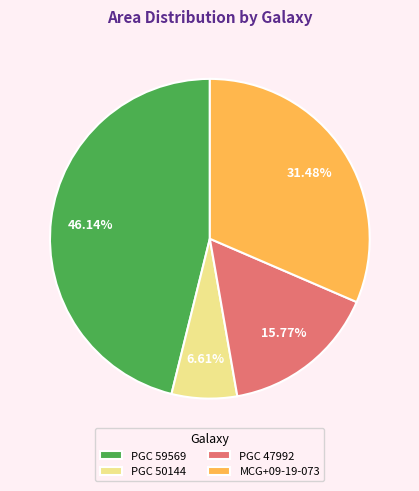

The PGC 50144 slice represents 7% of the pie. True or false?

True